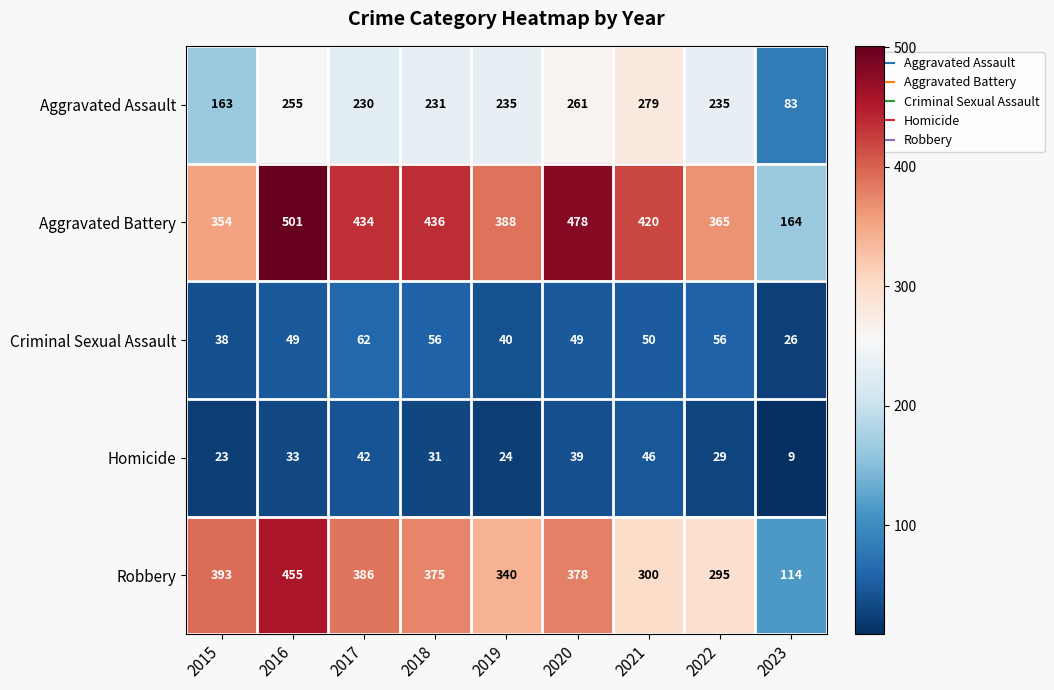

The value of Aggravated Battery at 2023 is 164. True or false?

True